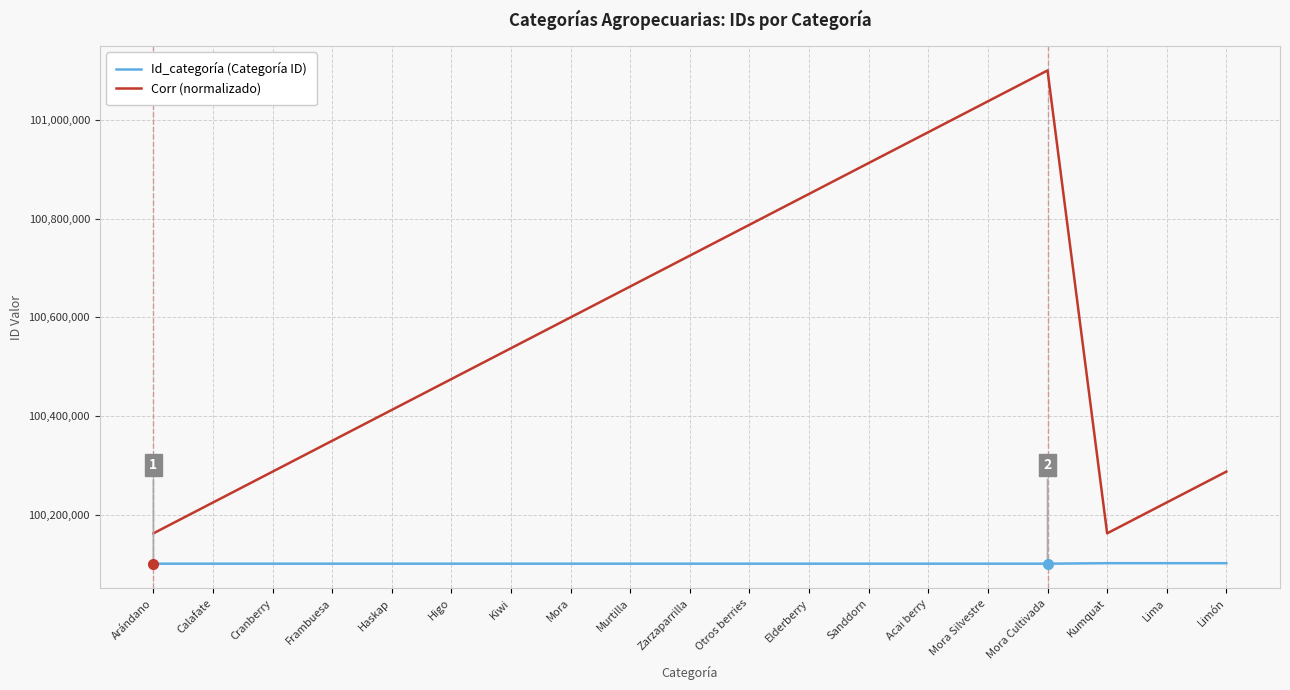

What is the sum of all Corr (normalizado) values?

1910775000